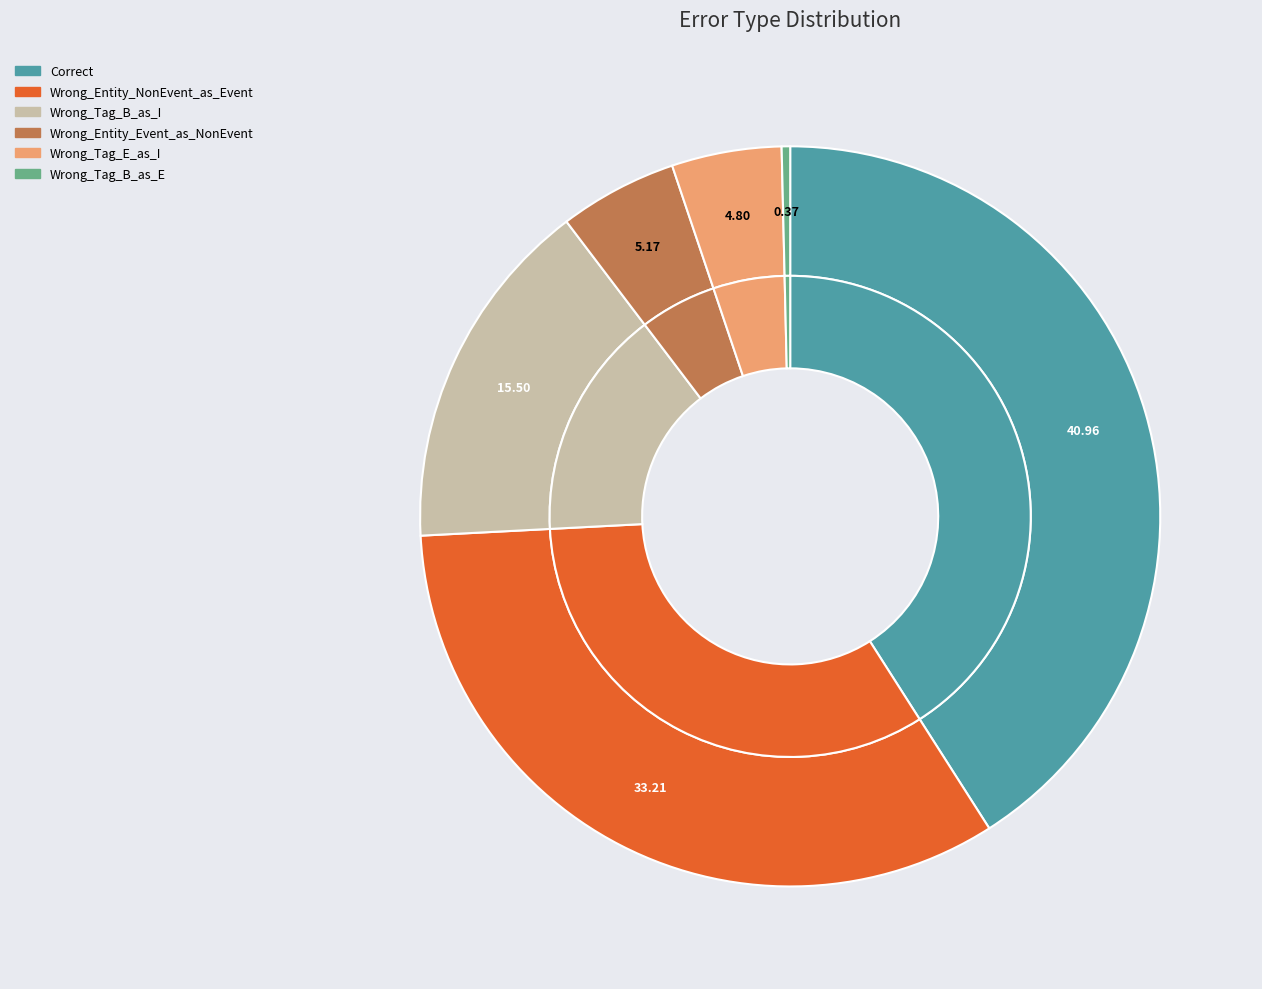

What portion of the pie excludes Wrong_Tag_B_as_I?

84.5%